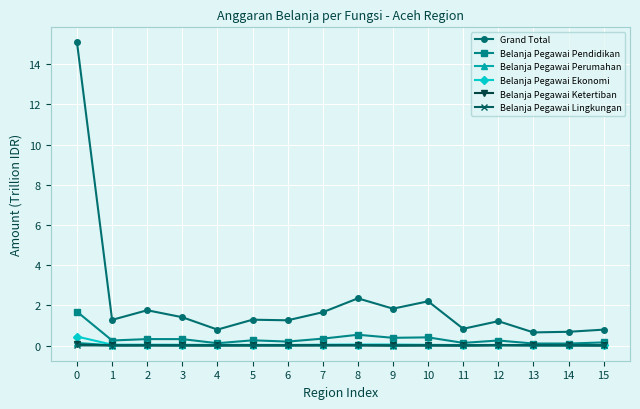

How many lines are shown in the chart?

6